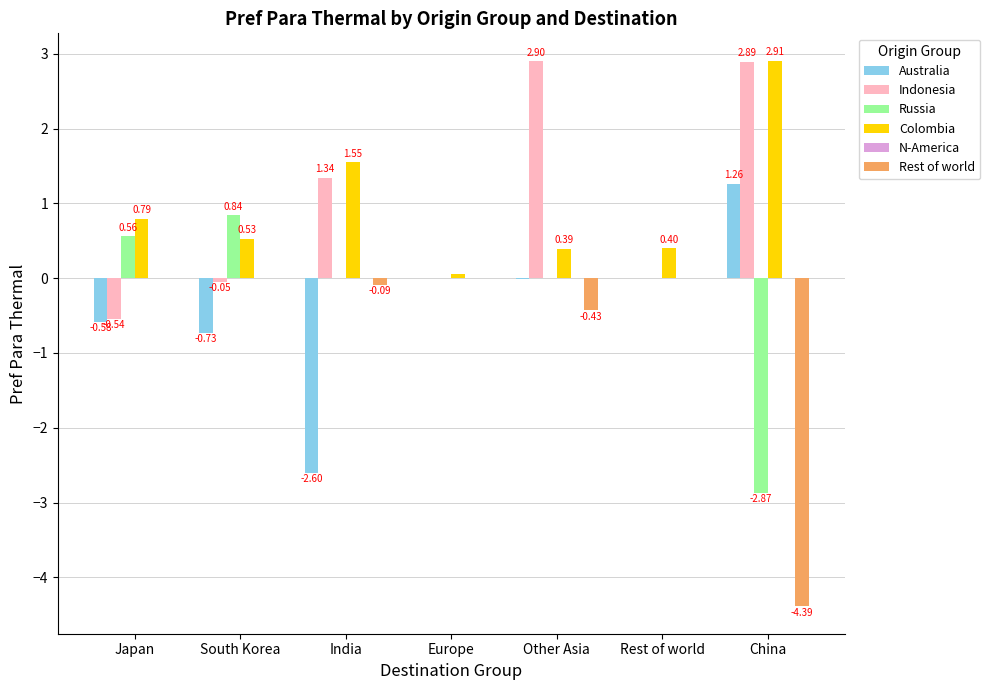

Is the value of Australia at South Korea greater than the value of Rest of world at China?

Yes